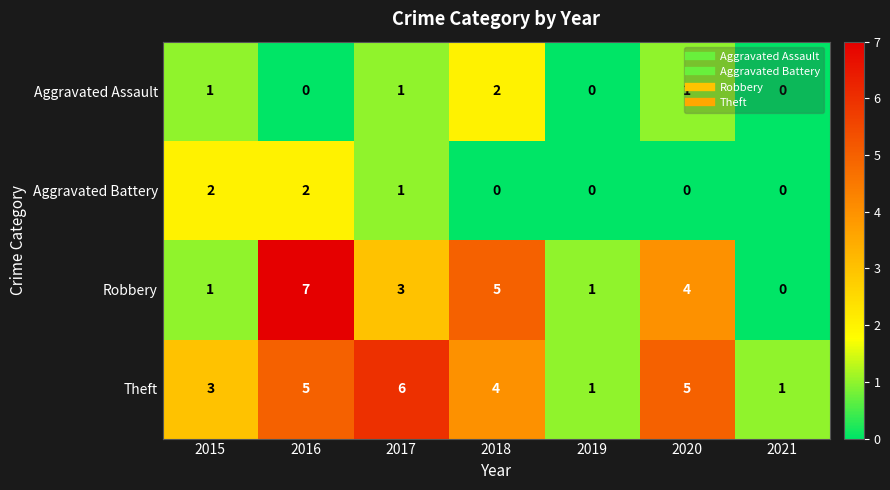

At which label does Robbery first exceed 3?

2016